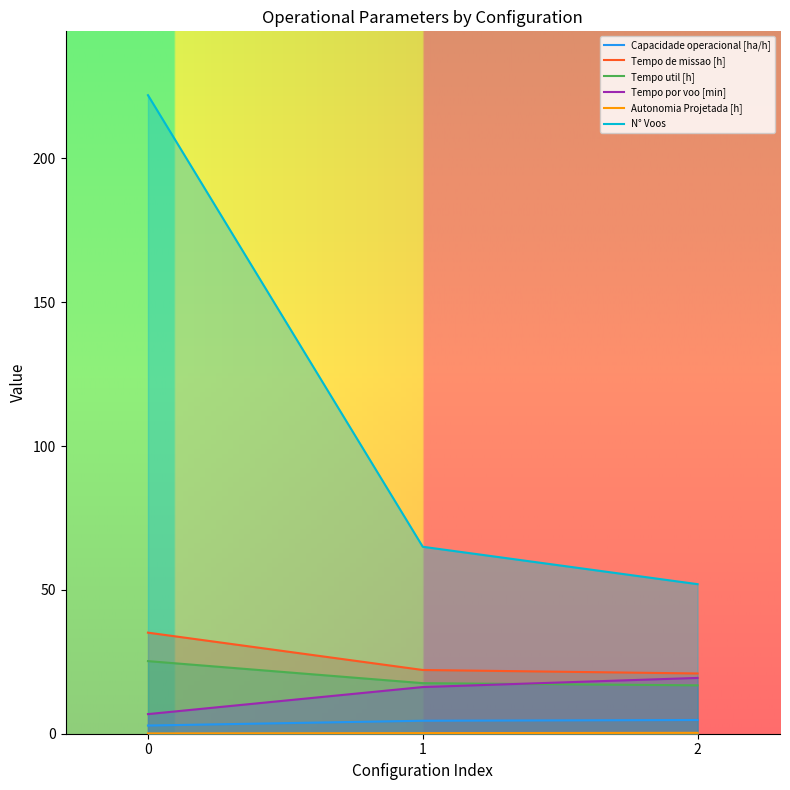

What is the minimum value shown in the chart?

0.1